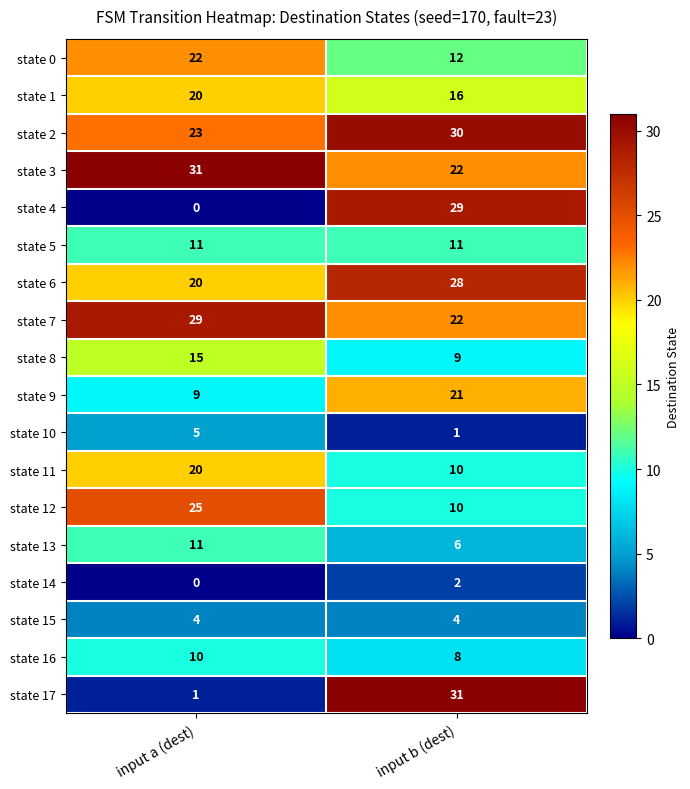

Is it true that state 2 equals 23 at input a (dest)?

True